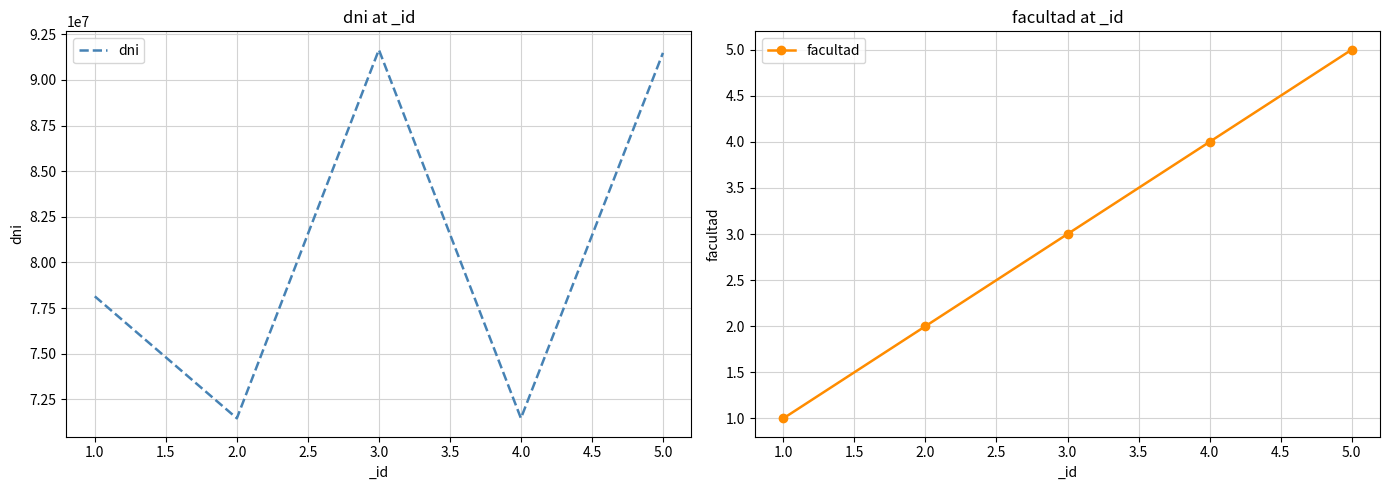

What is the maximum value for dni?

91648573